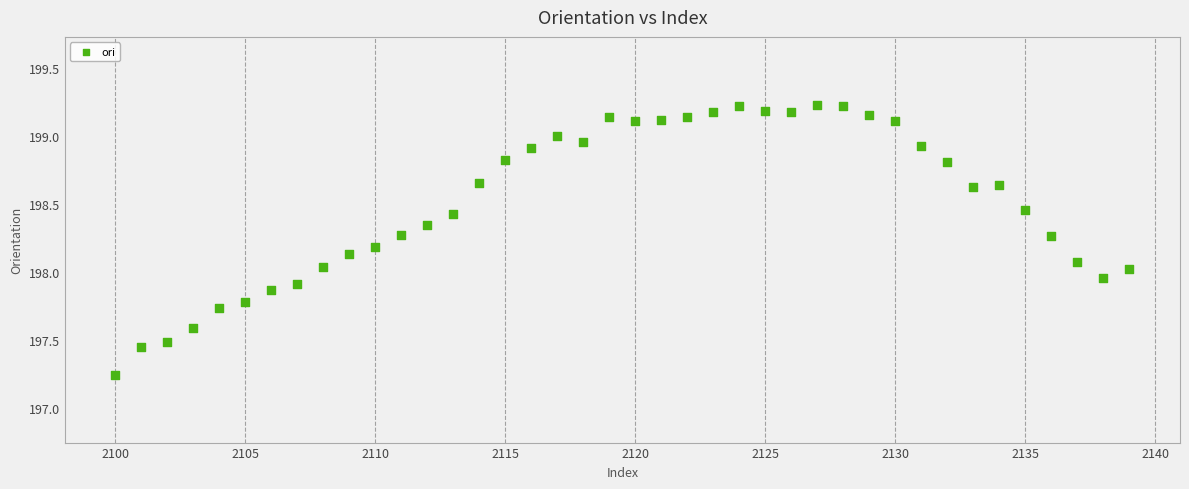

What is the range of Y values (max minus min)?

2.0